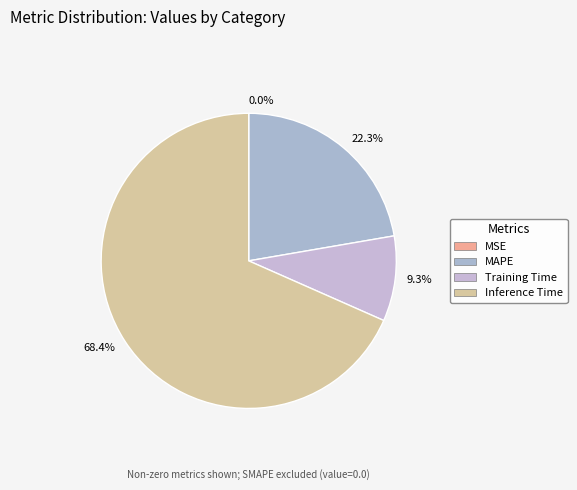

How much of the chart is everything except Inference Time?

31.6%